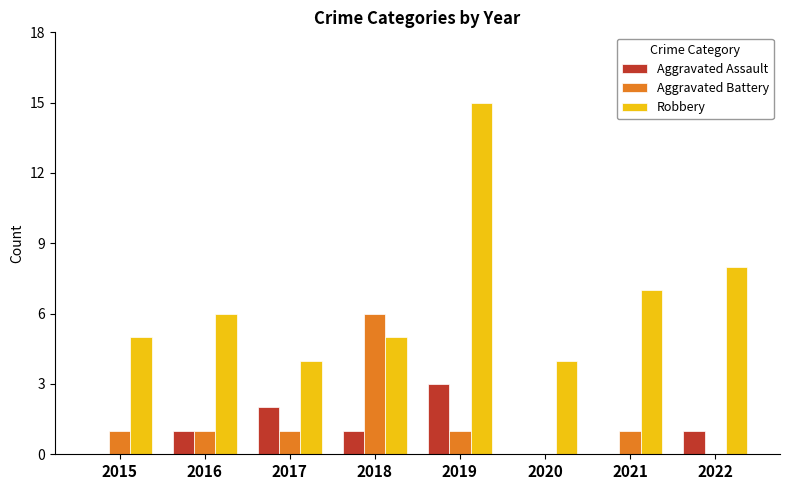

Reading left to right, extract all data points from this chart.

Aggravated Assault: 2015=0	2016=1	2017=2	2018=1	2019=3	2020=0	2021=0	2022=1
Aggravated Battery: 2015=1	2016=1	2017=1	2018=6	2019=1	2020=0	2021=1	2022=0
Robbery: 2015=5	2016=6	2017=4	2018=5	2019=15	2020=4	2021=7	2022=8